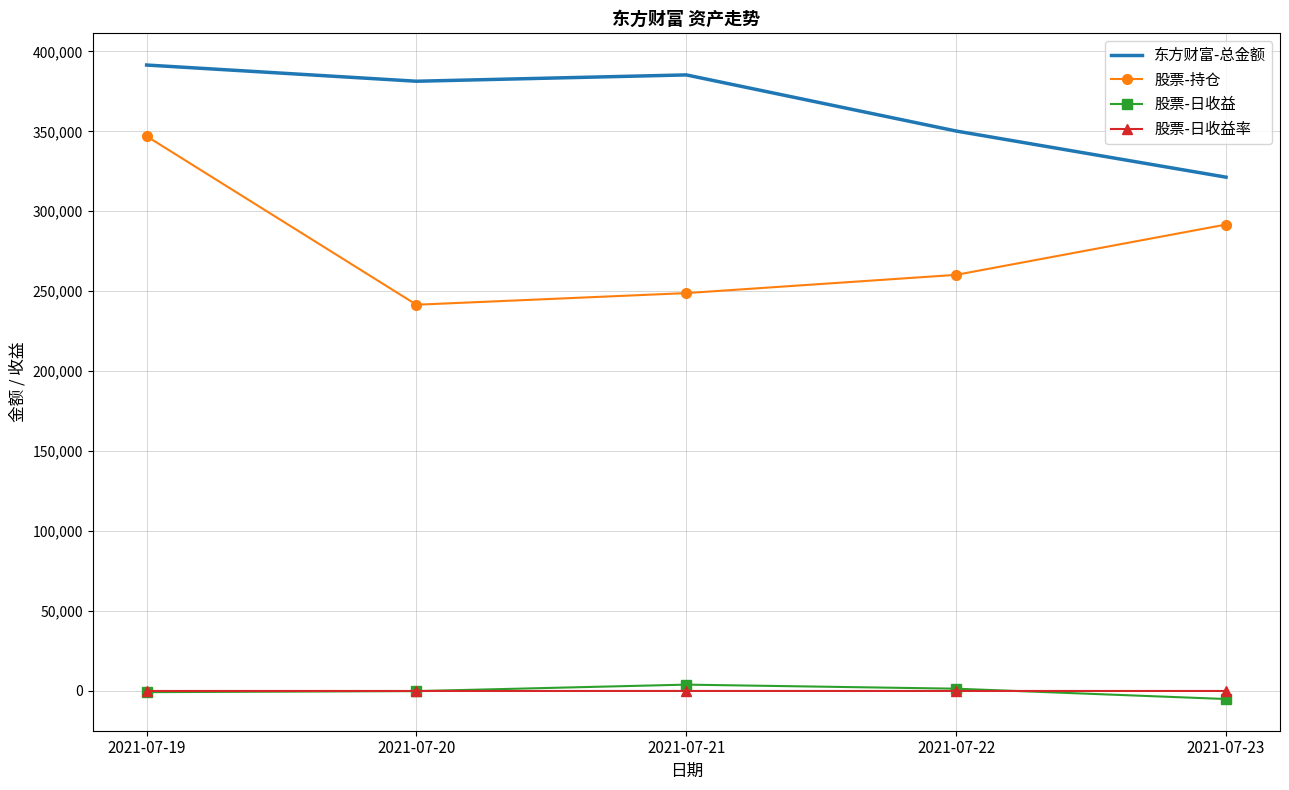

True or false: 股票-日收益 and 股票-持仓 cross at least once.

False